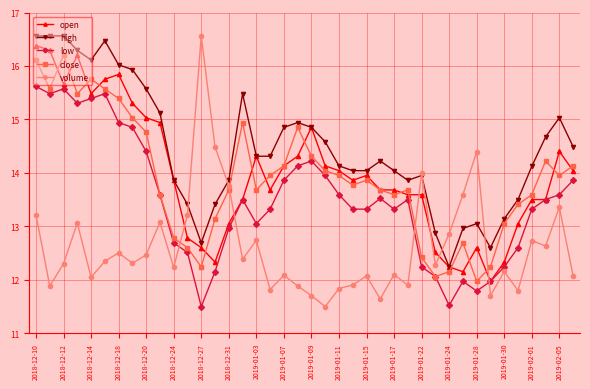

True or false: low and high cross at least once.

False